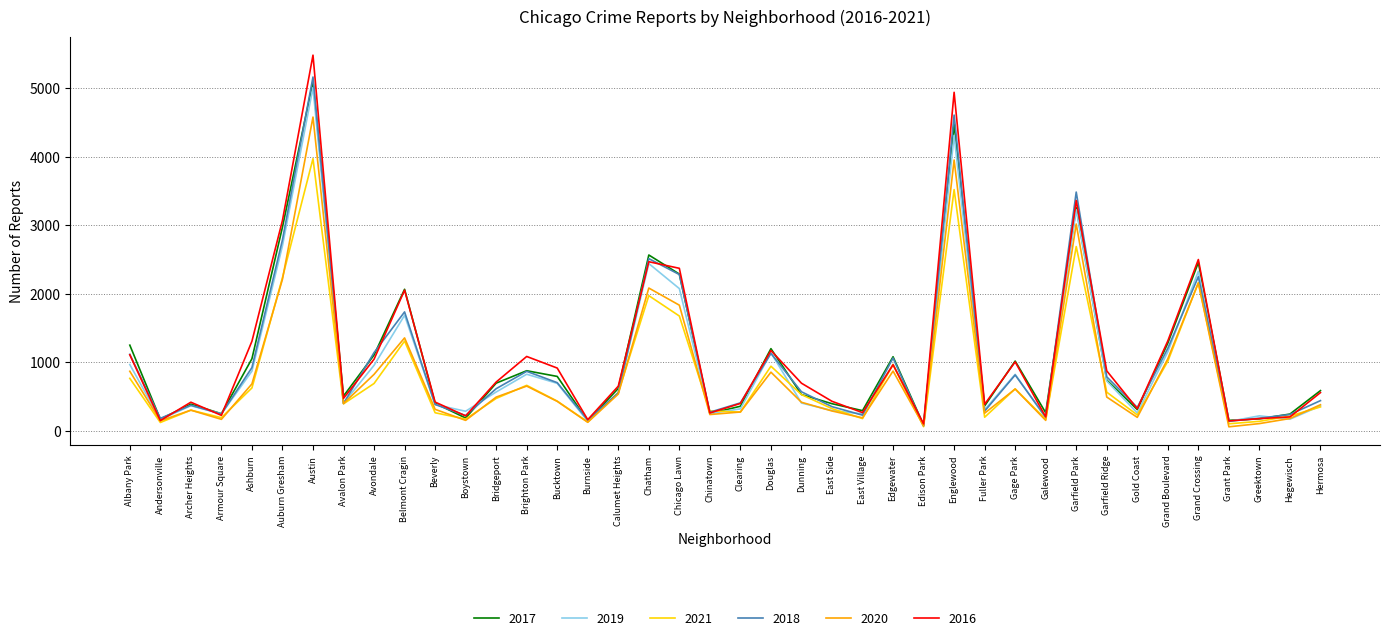

At how many categories does at least one series exceed 4672?

2